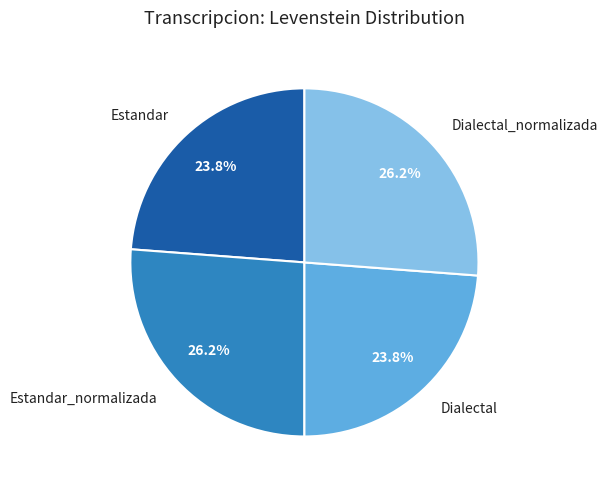

Is it true that Estandar_normalizada is 26% of the pie?

True